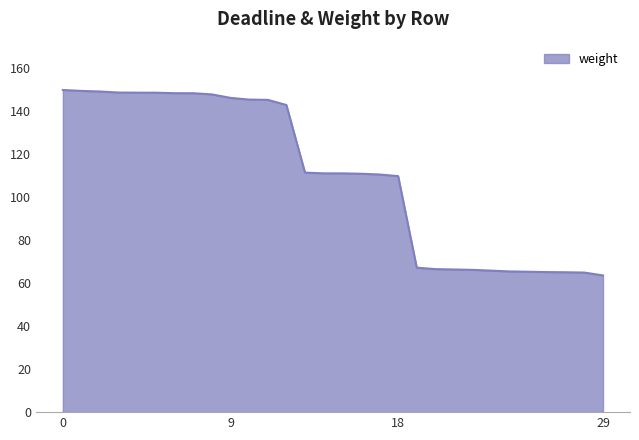

What is the maximum value shown in the chart?

149.7